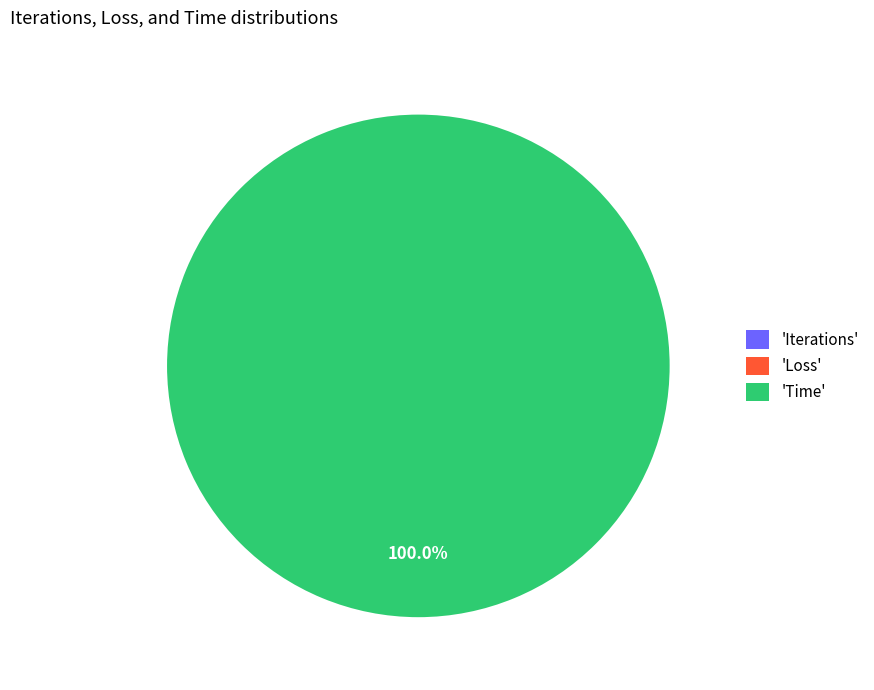

Is it true that Time is 100% of the pie?

True